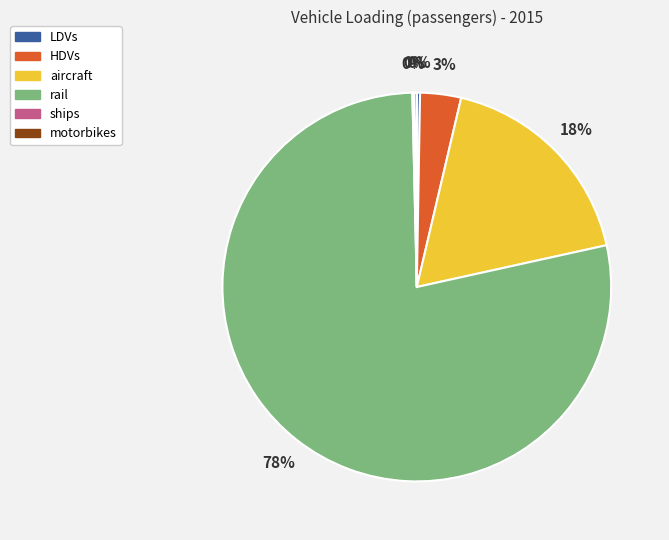

Is there a majority slice in this chart?

Yes